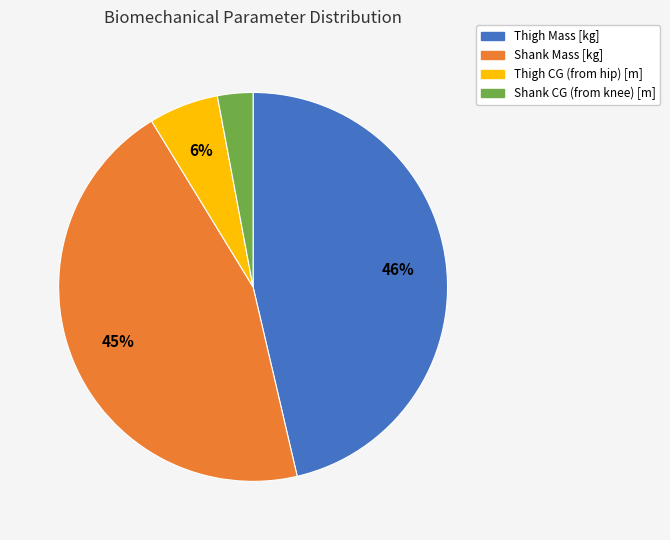

To the nearest percent, what portion does Thigh Mass [kg] represent?

46%